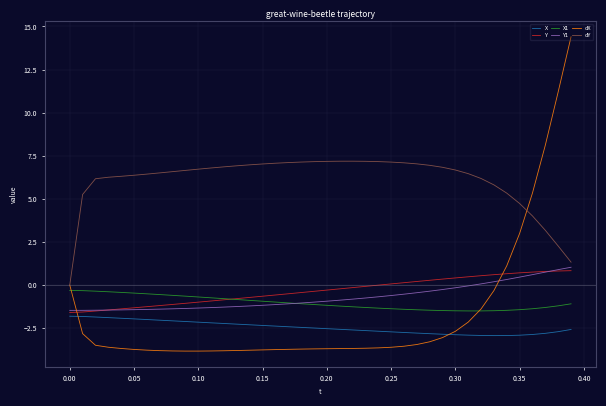

What is the maximum value for dX?

14.4